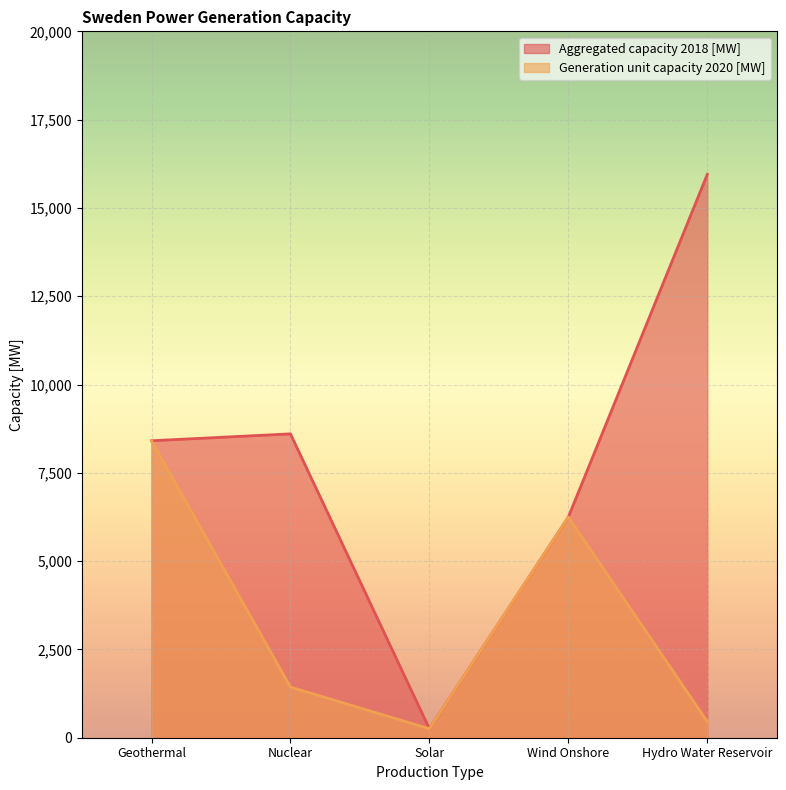

What is the label of the 1st point from the right?

Hydro Water Reservoir